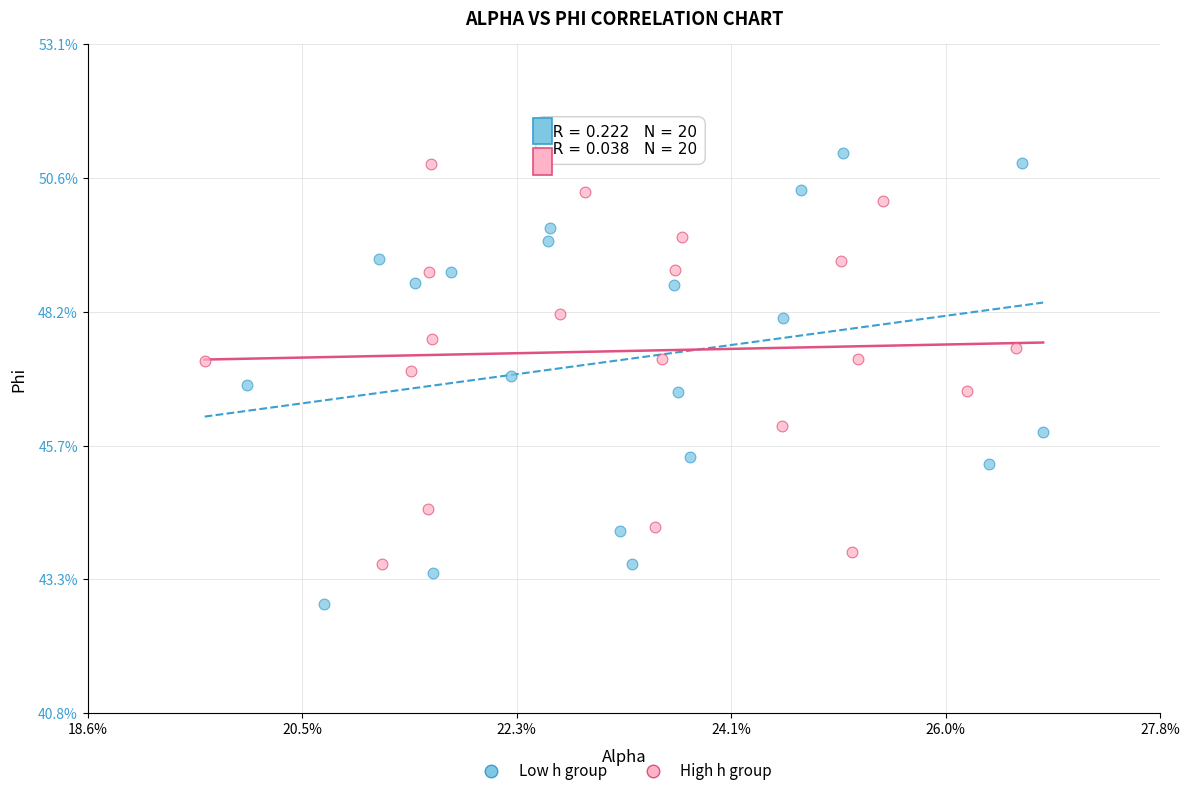

What are all the series names shown in the legend?

Low h group, High h group